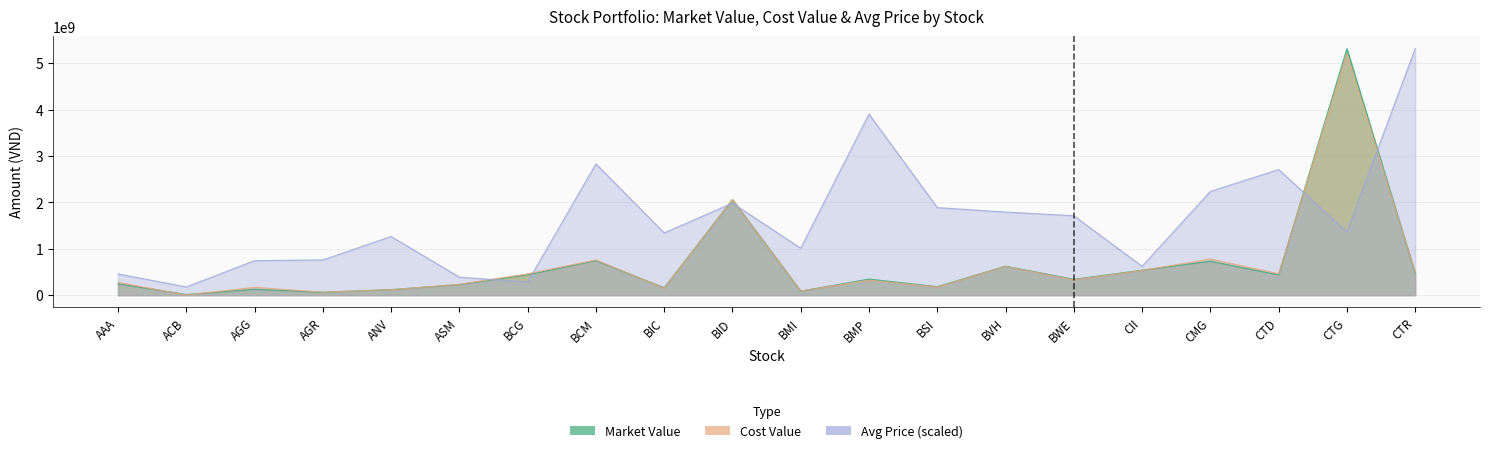

What is the label of the 14th point from the left?

BVH